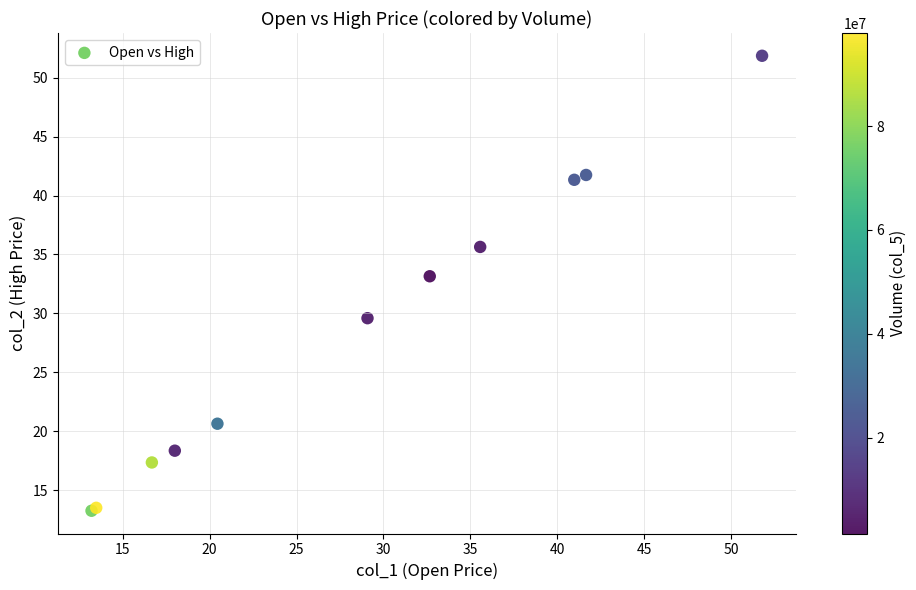

What Y value in the scatter plot is closest to 32?

33.2